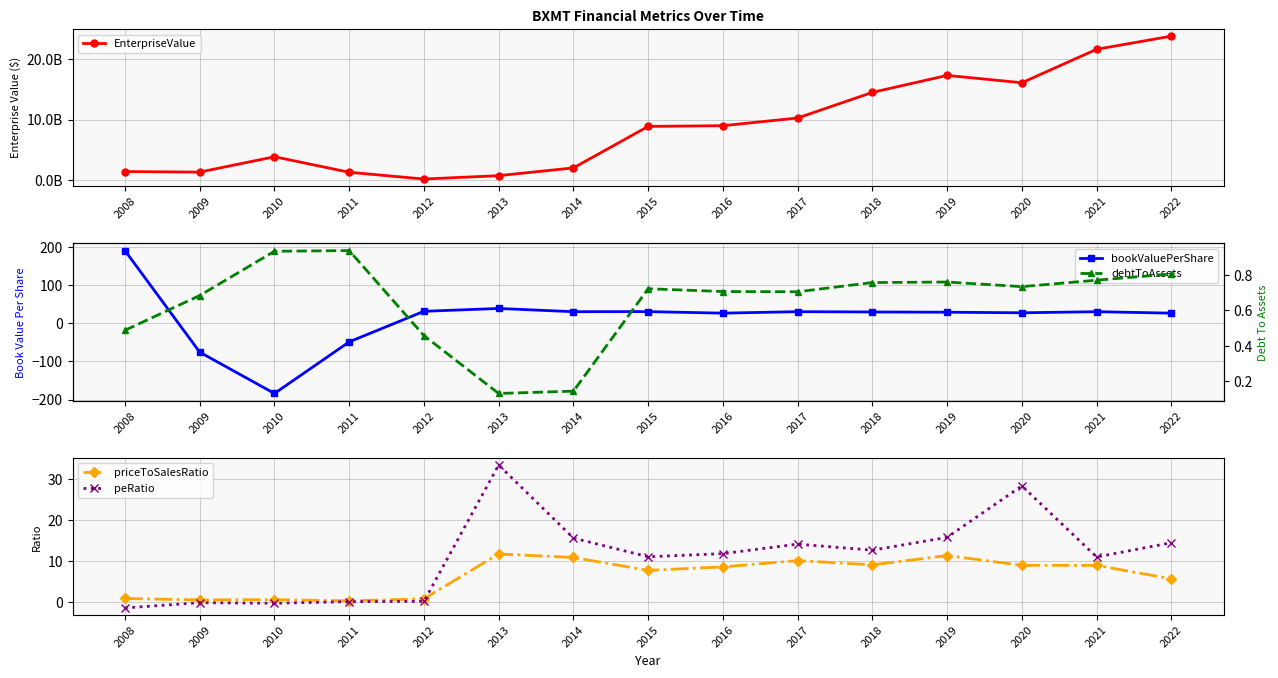

How many lines are shown in the chart?

5